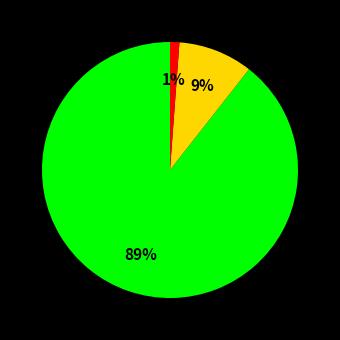

To the nearest percent, what is the average slice percentage?

33%